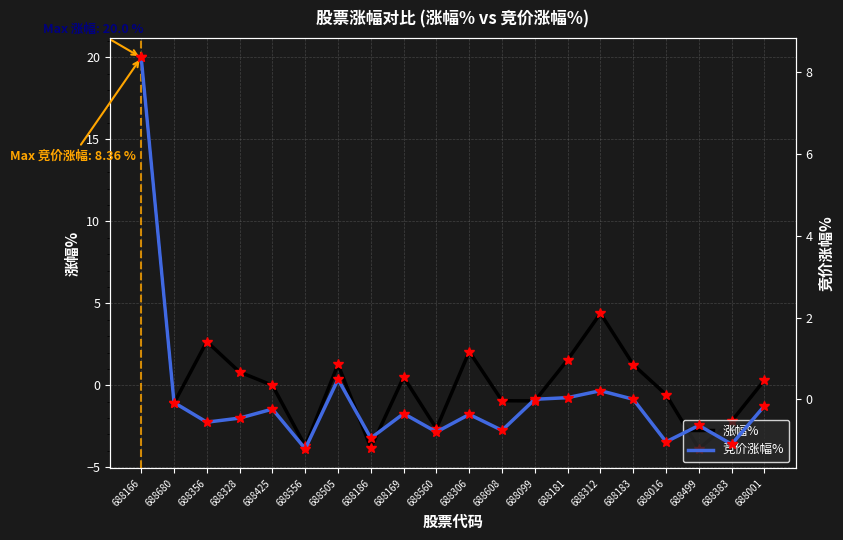

List the series in order of their peak value, lowest first.

竞价涨幅%, 涨幅%